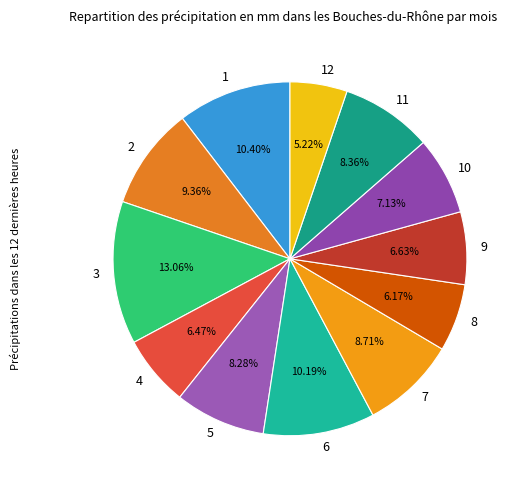

Is it true that 1 is 1% of the pie?

False